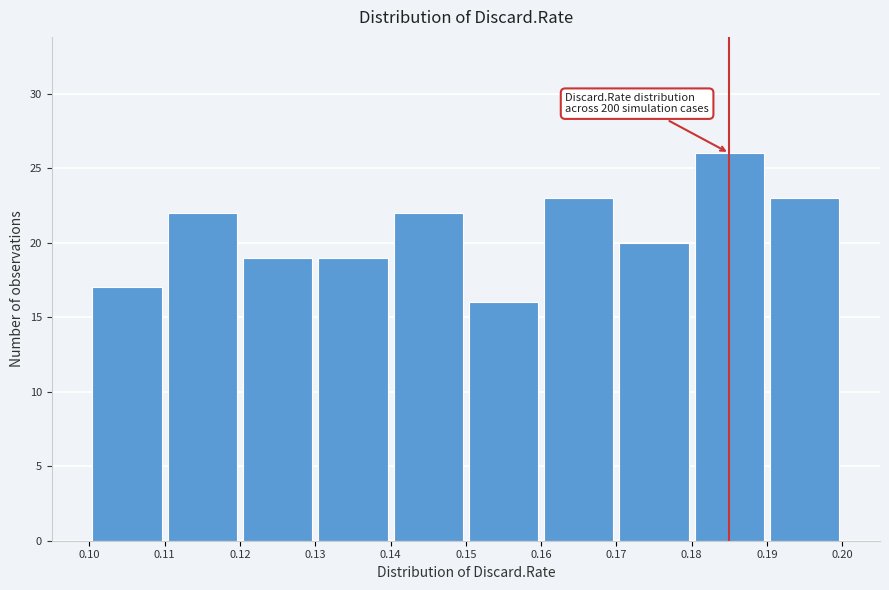

Which range on the x-axis has the tallest bar?

0.18 to 0.19